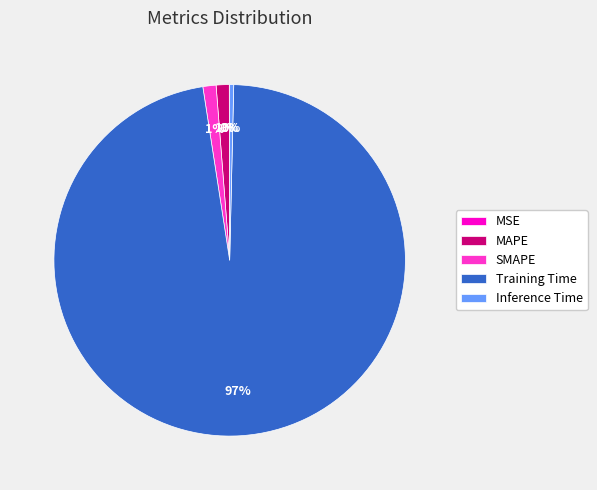

What is the largest slice in the pie chart?

Training Time